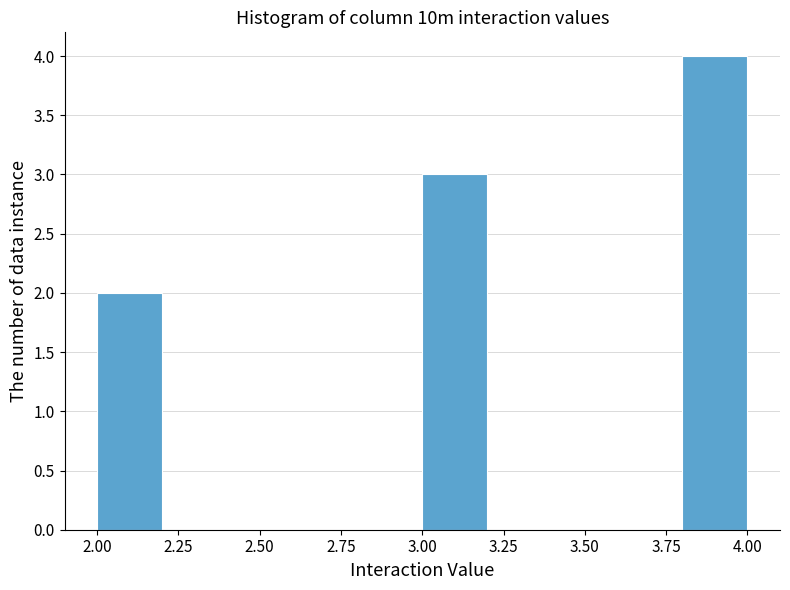

Reading left to right, list every bar in this chart as the range it spans on the x-axis followed by its height. The values are not printed on the chart, so give them approximately, as read against the axis.

2.0 to 2.2: 2
2.2 to 2.4: 0
2.4 to 2.6: 0
2.6 to 2.8: 0
2.8 to 3.0: 0
3.0 to 3.2: 3
3.2 to 3.4: 0
3.4 to 3.6: 0
3.6 to 3.8: 0
3.8 to 4.0: 4